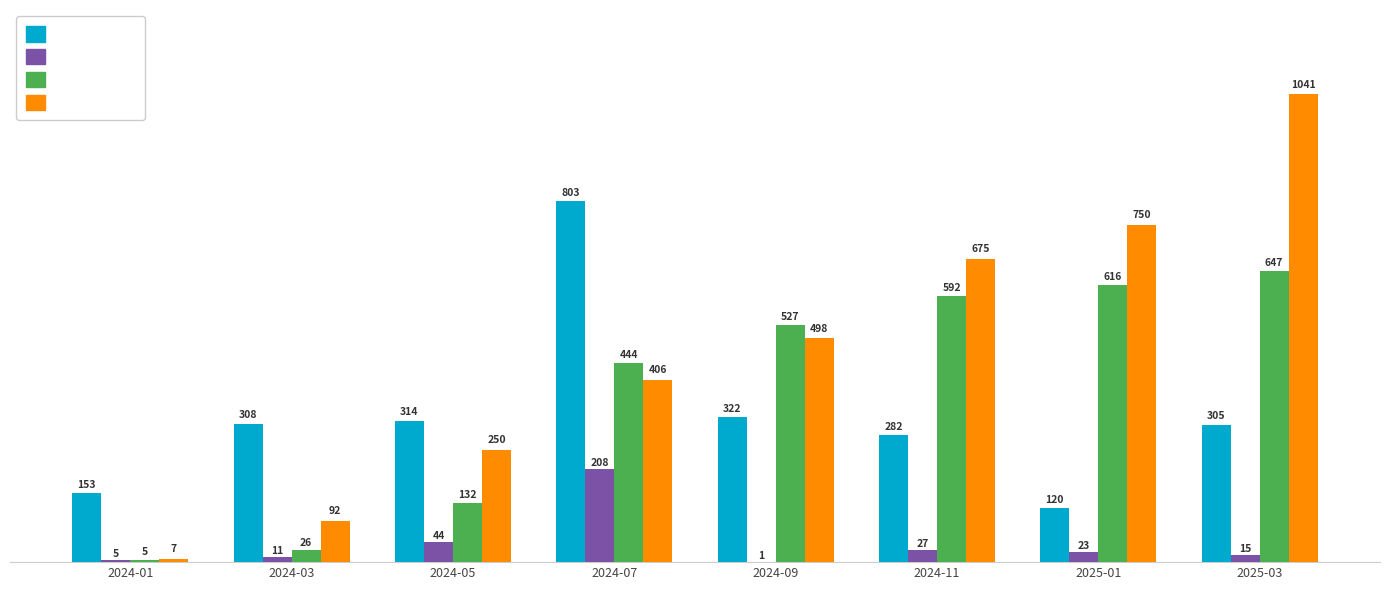

What is the maximum value shown in the chart?

1041